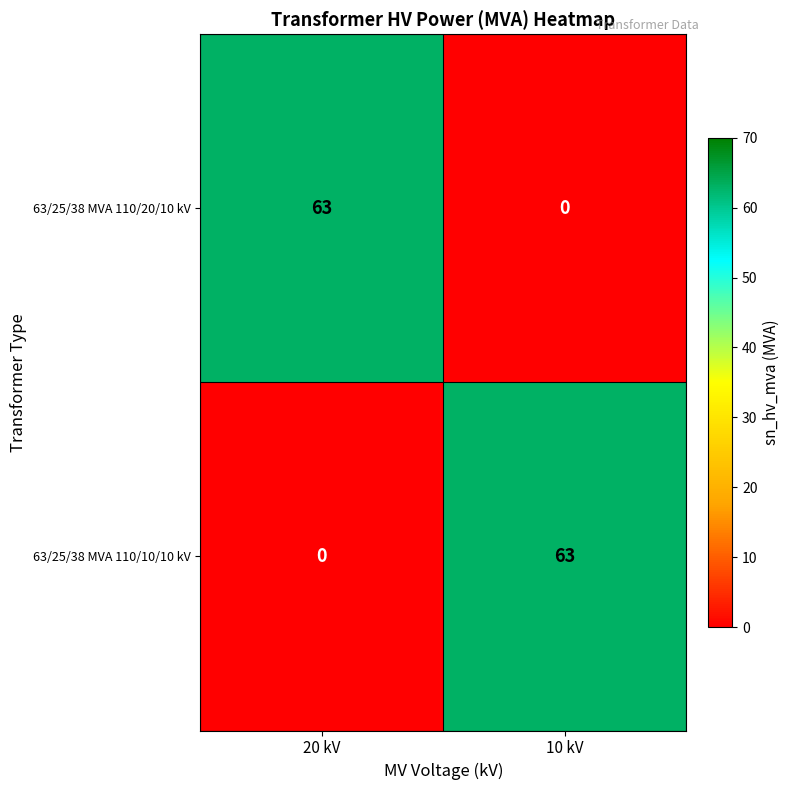

Reading right to left, transcribe all the data shown in this chart.

63/25/38 MVA 110/20/10 kV: 10 kV=0	20 kV=63
63/25/38 MVA 110/10/10 kV: 10 kV=63	20 kV=0